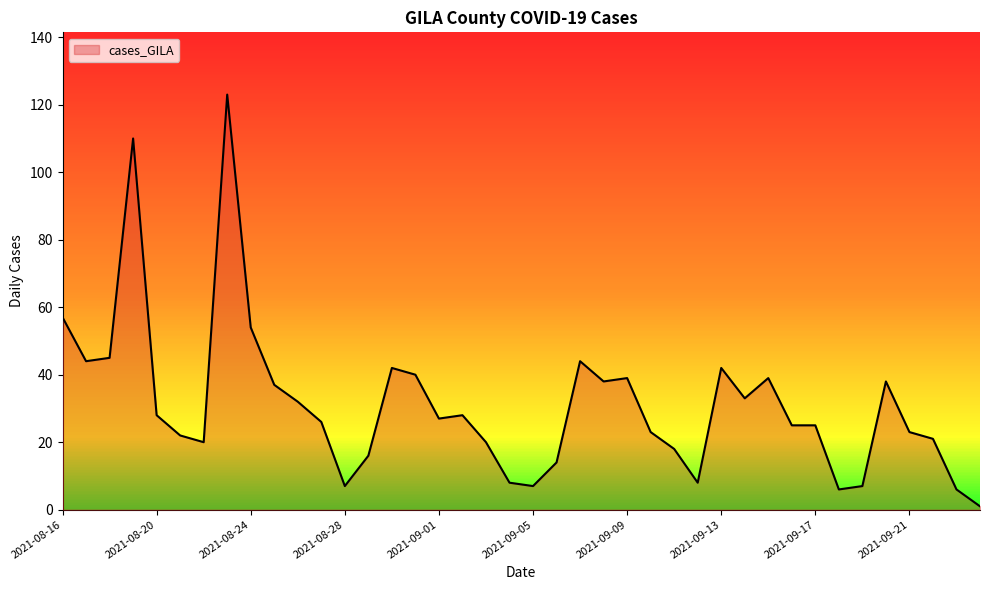

Between 2021-09-07 and 2021-09-13, which is larger?

2021-09-07